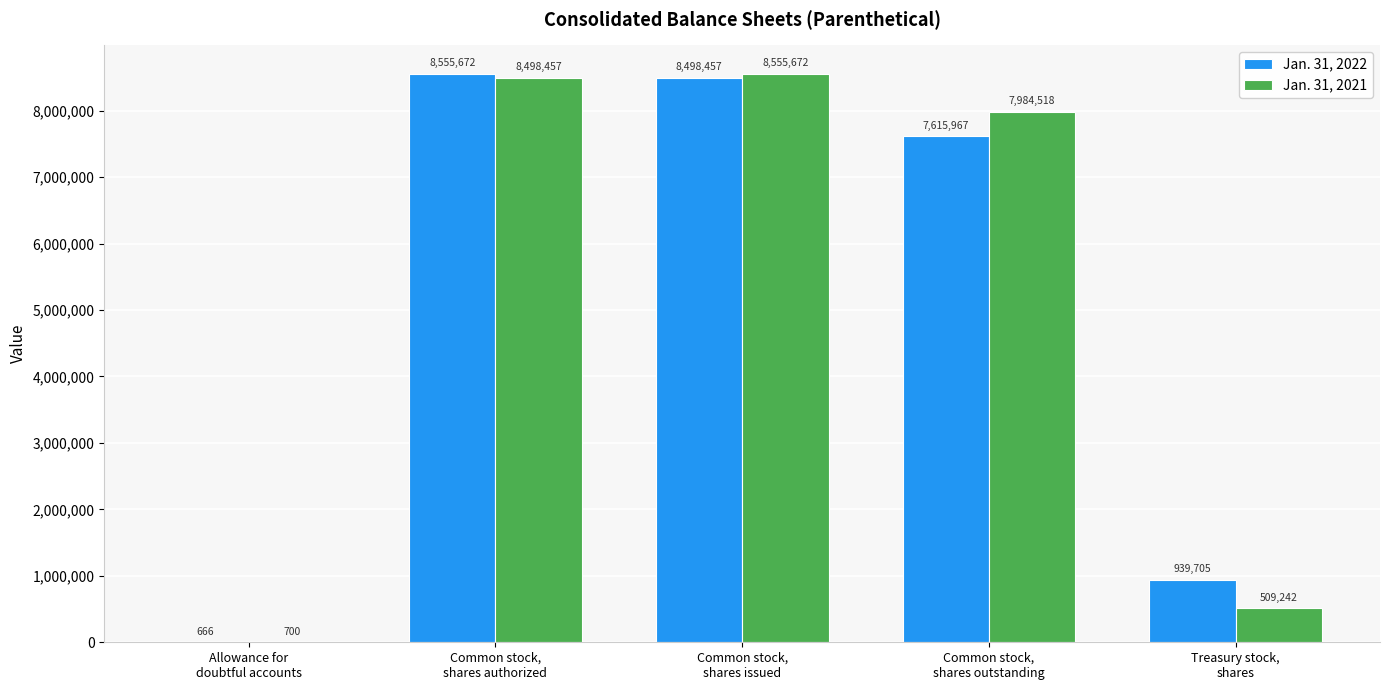

Which series has the largest total across all categories?

Jan. 31, 2022